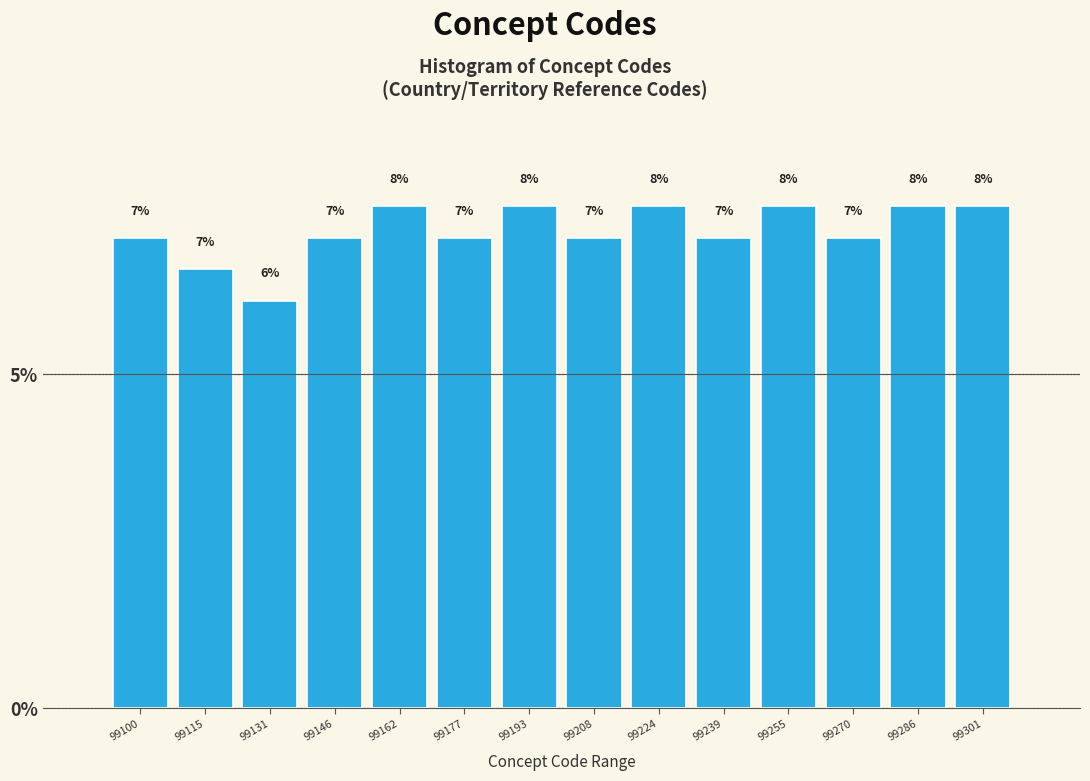

At which label does the data first exceed 7?

99100